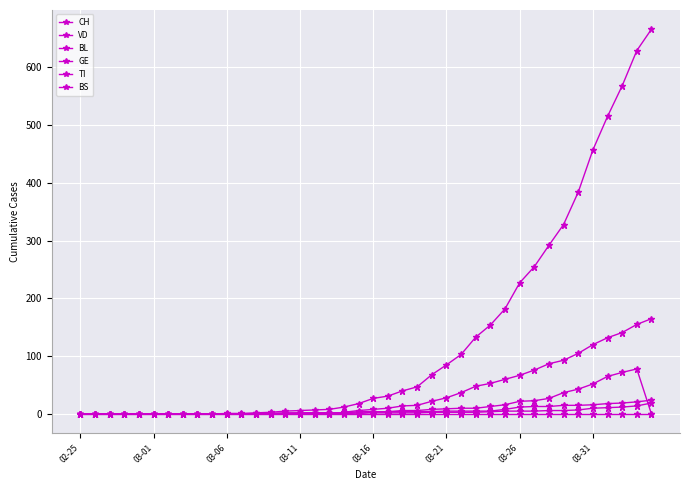

True or false: GE and BS cross at least once.

True